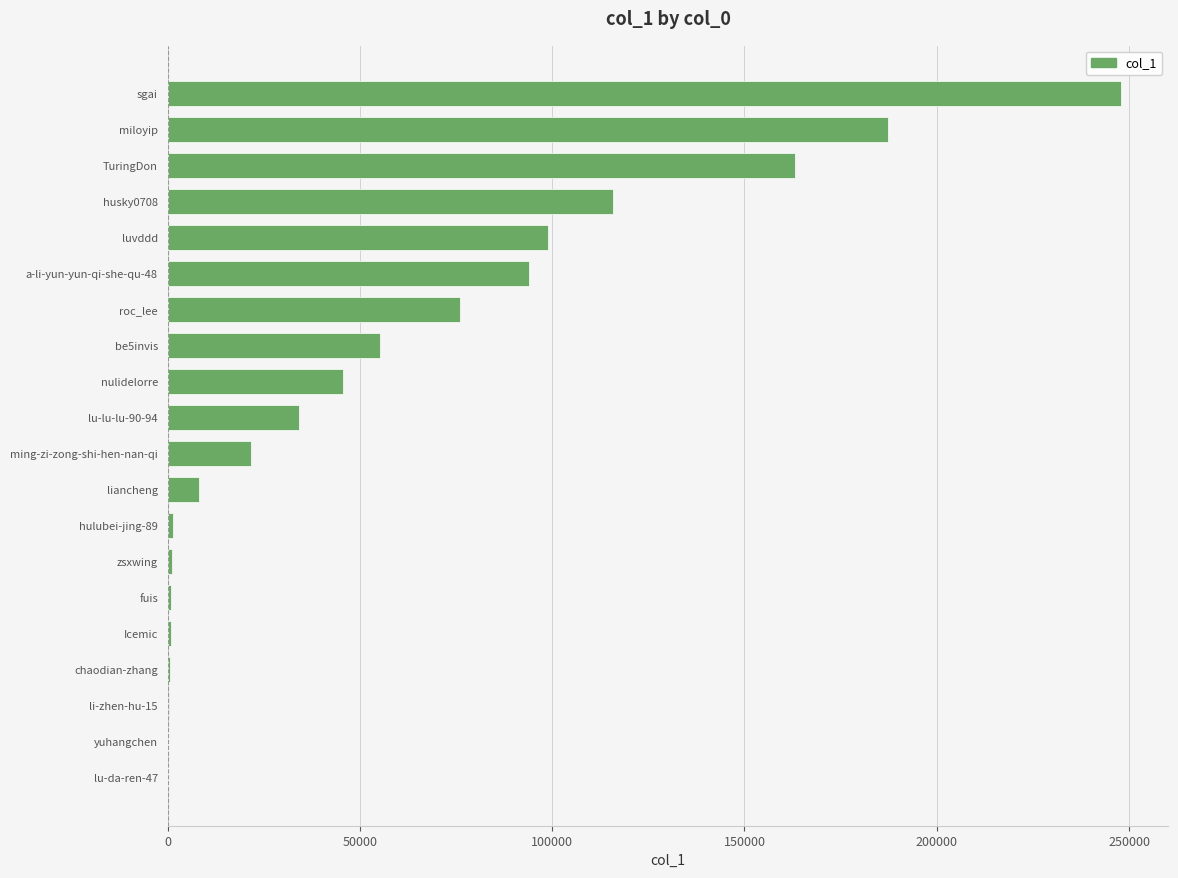

Between liancheng and hulubei-jing-89, which is larger?

liancheng